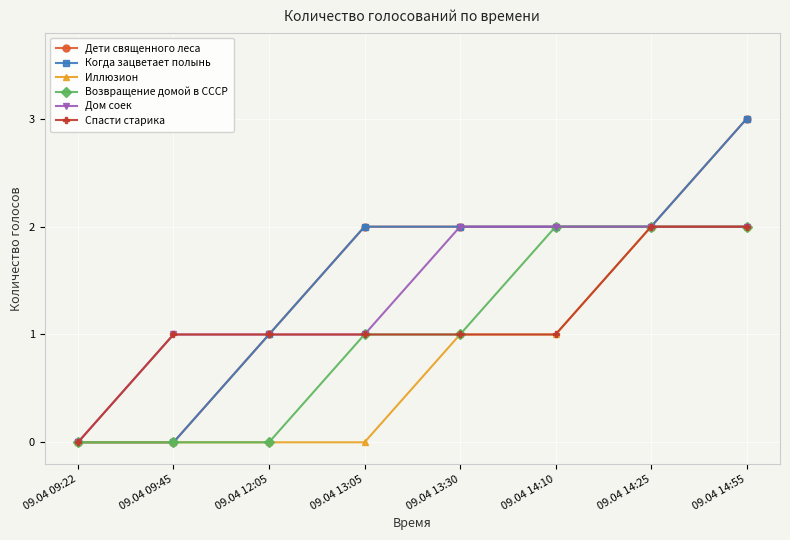

At which category is the sum across all series the highest?

09.04 14:55